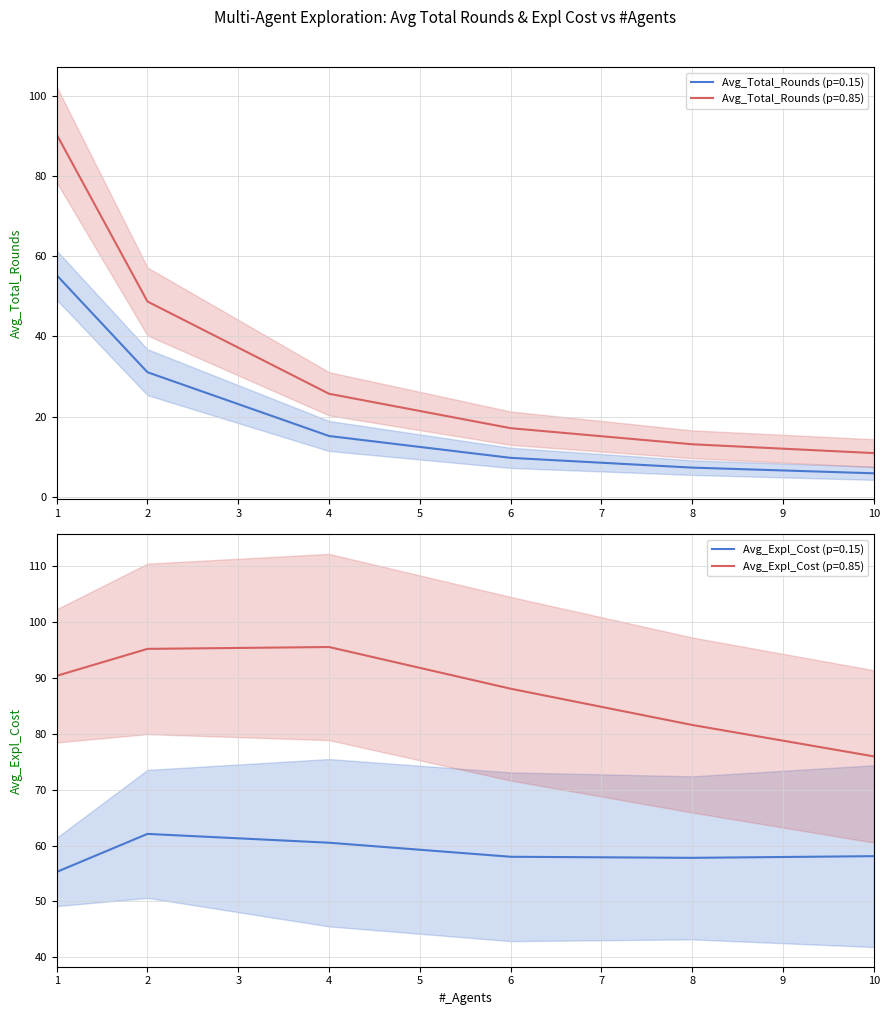

What is the approximate value of Avg_Expl_Cost (p=0.85) at 4?

95.6